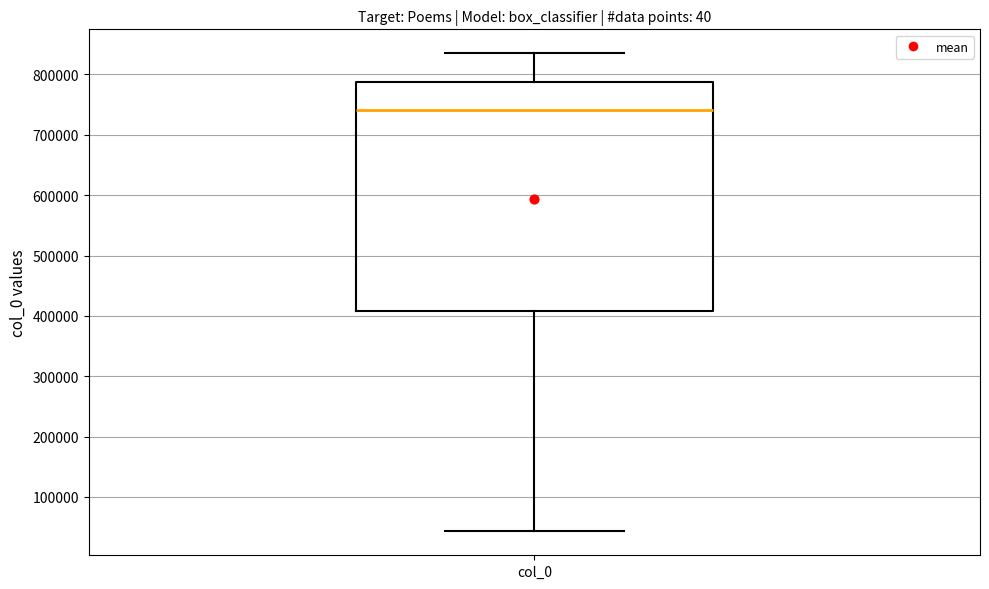

Where is the upper edge of the box for col_0 on the y-axis? The values are not printed on the chart, so give them approximately, as read against the axis.

790000